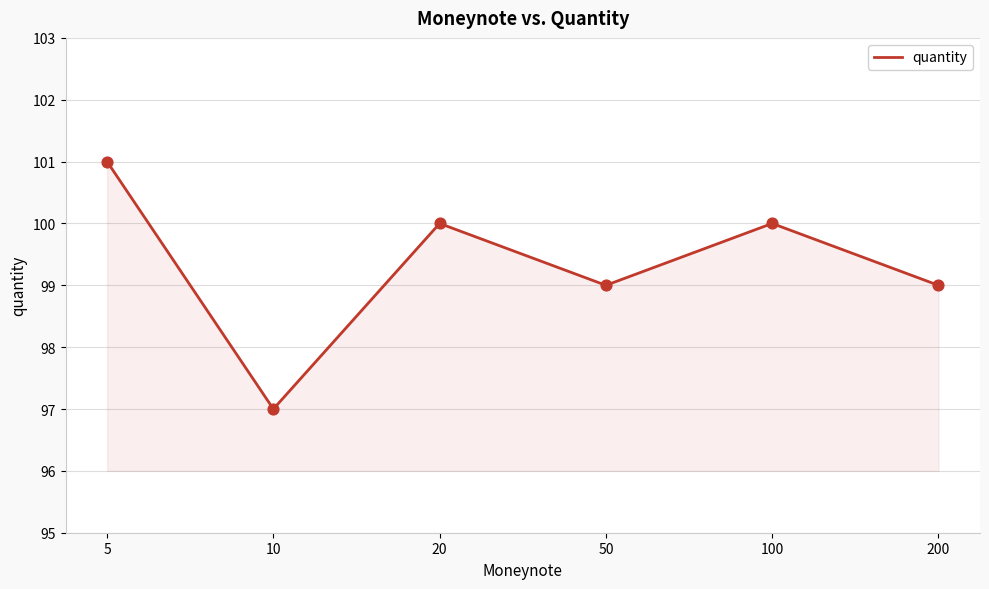

Approximately how many times larger is the value at 50 compared to 100?

1.0